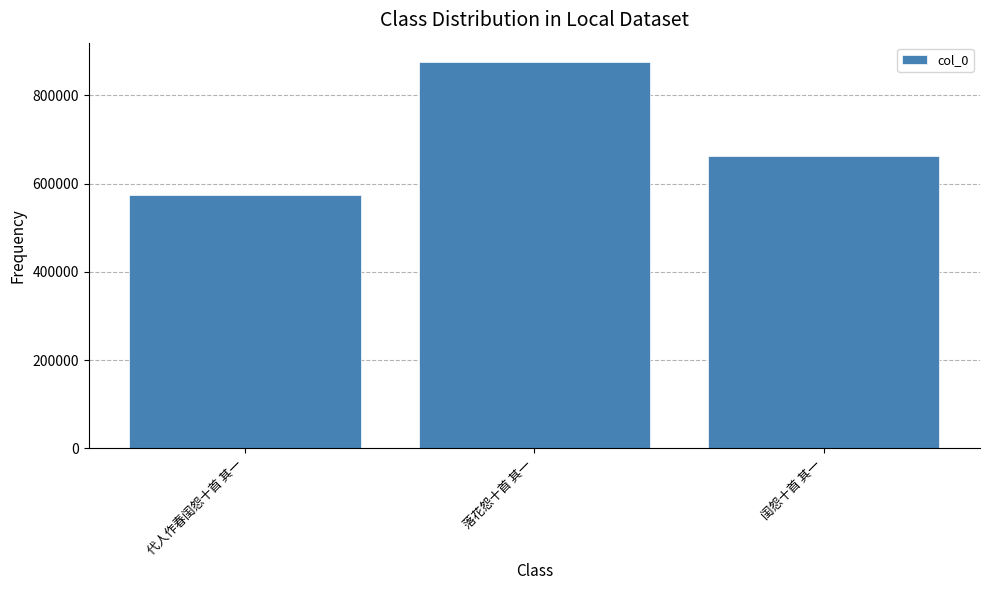

Rank the categories by value from lowest to highest.

代人作春闺怨十首 其一, 闺怨十首 其一, 落花怨十首 其一